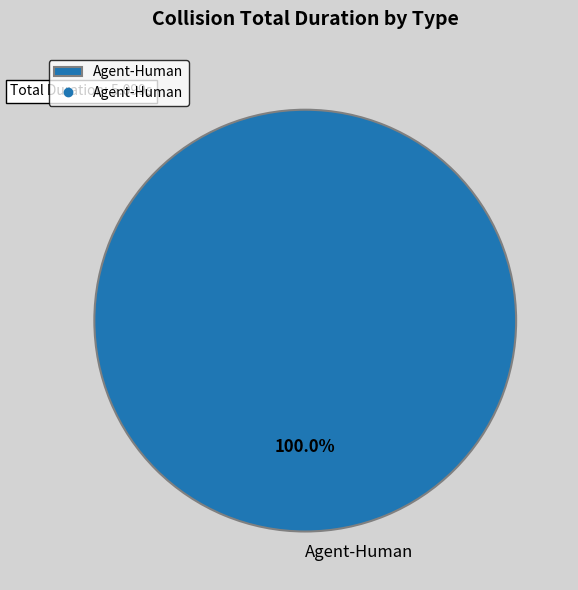

Is there a majority slice in this chart?

Yes